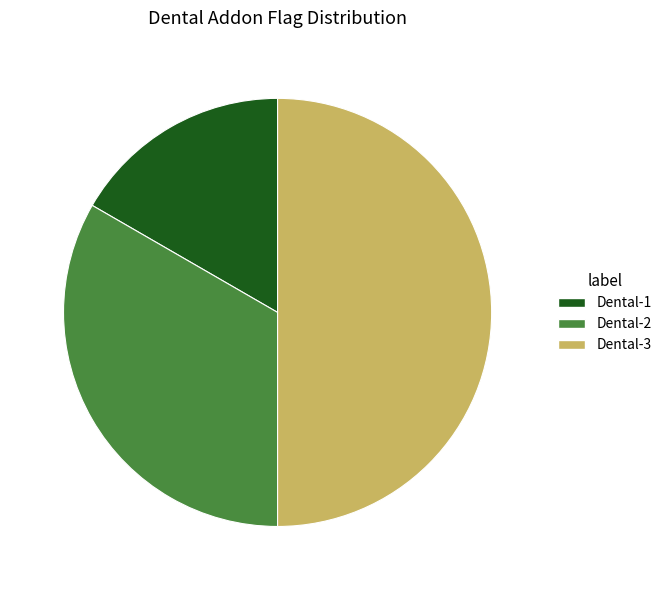

Is the sum of Dental-3 and Dental-2 greater than half?

Yes